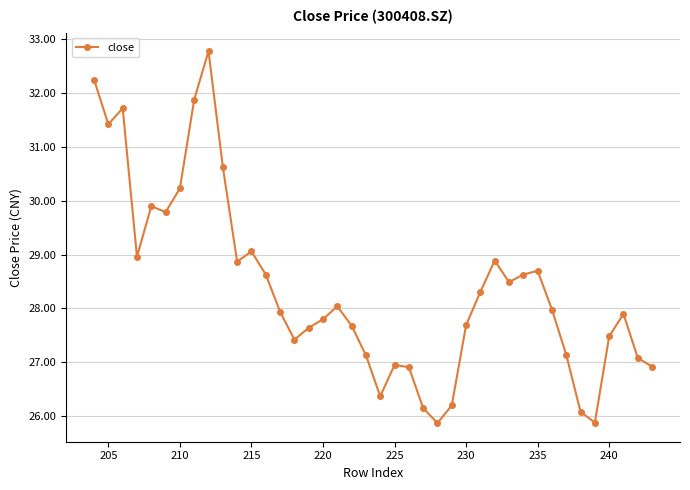

What is the smallest value displayed?

25.9